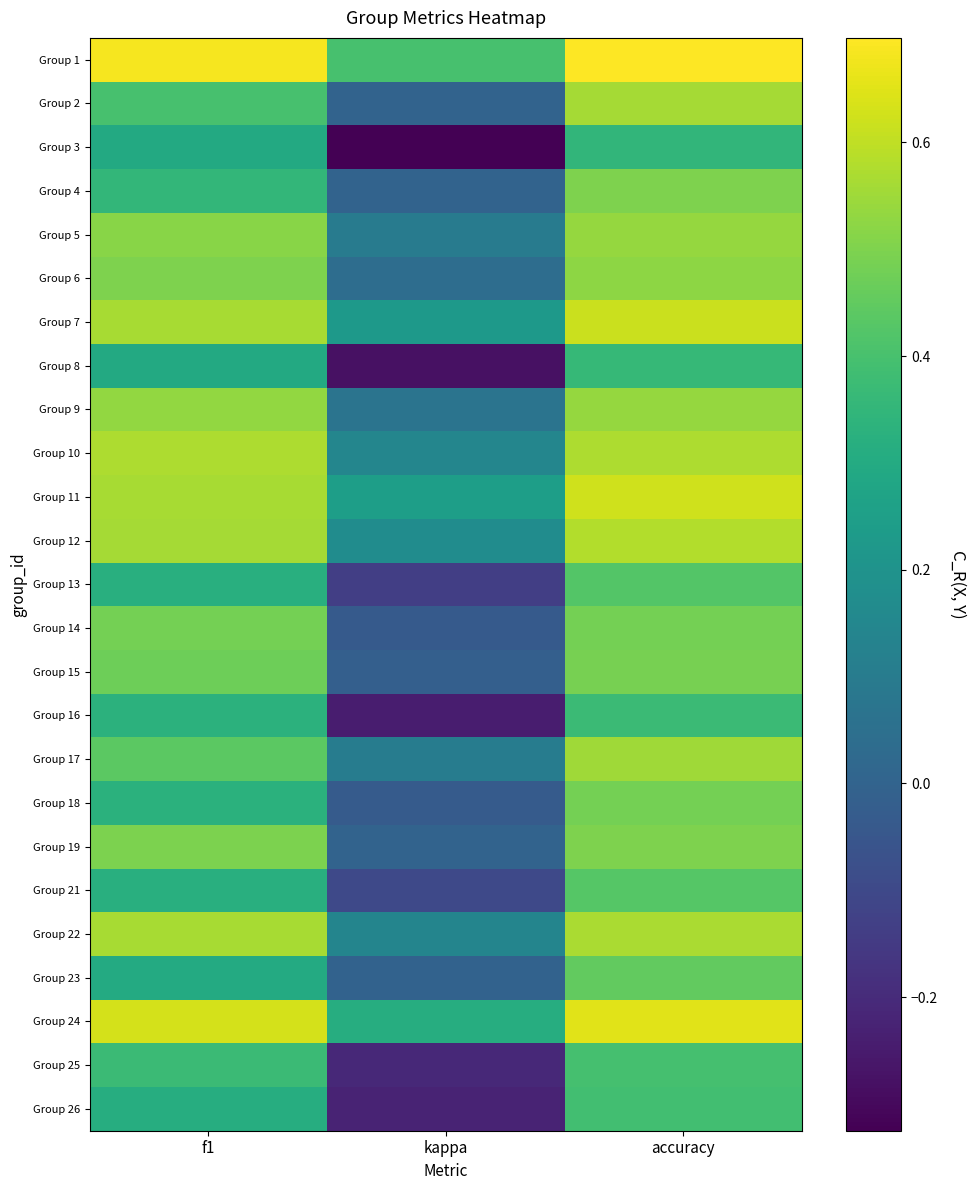

Reading left to right, list all the values displayed in this chart.

Group 1: f1=0.7	kappa=0.4	accuracy=0.7
Group 2: f1=0.4	kappa=0.0	accuracy=0.6
Group 3: f1=0.3	kappa=-0.3	accuracy=0.3
Group 4: f1=0.4	kappa=0.0	accuracy=0.5
Group 5: f1=0.5	kappa=0.1	accuracy=0.5
Group 6: f1=0.5	kappa=0.0	accuracy=0.5
Group 7: f1=0.6	kappa=0.2	accuracy=0.6
Group 8: f1=0.3	kappa=-0.3	accuracy=0.4
Group 9: f1=0.5	kappa=0.1	accuracy=0.5
Group 10: f1=0.6	kappa=0.1	accuracy=0.6
Group 11: f1=0.6	kappa=0.2	accuracy=0.6
Group 12: f1=0.6	kappa=0.2	accuracy=0.6
Group 13: f1=0.3	kappa=-0.1	accuracy=0.4
Group 14: f1=0.5	kappa=-0.0	accuracy=0.5
Group 15: f1=0.5	kappa=-0.0	accuracy=0.5
Group 16: f1=0.3	kappa=-0.2	accuracy=0.4
Group 17: f1=0.4	kappa=0.1	accuracy=0.6
Group 18: f1=0.3	kappa=-0.0	accuracy=0.5
Group 19: f1=0.5	kappa=0.0	accuracy=0.5
Group 21: f1=0.3	kappa=-0.1	accuracy=0.4
Group 22: f1=0.6	kappa=0.1	accuracy=0.6
Group 23: f1=0.3	kappa=-0.0	accuracy=0.5
Group 24: f1=0.6	kappa=0.3	accuracy=0.7
Group 25: f1=0.4	kappa=-0.2	accuracy=0.4
Group 26: f1=0.3	kappa=-0.2	accuracy=0.4